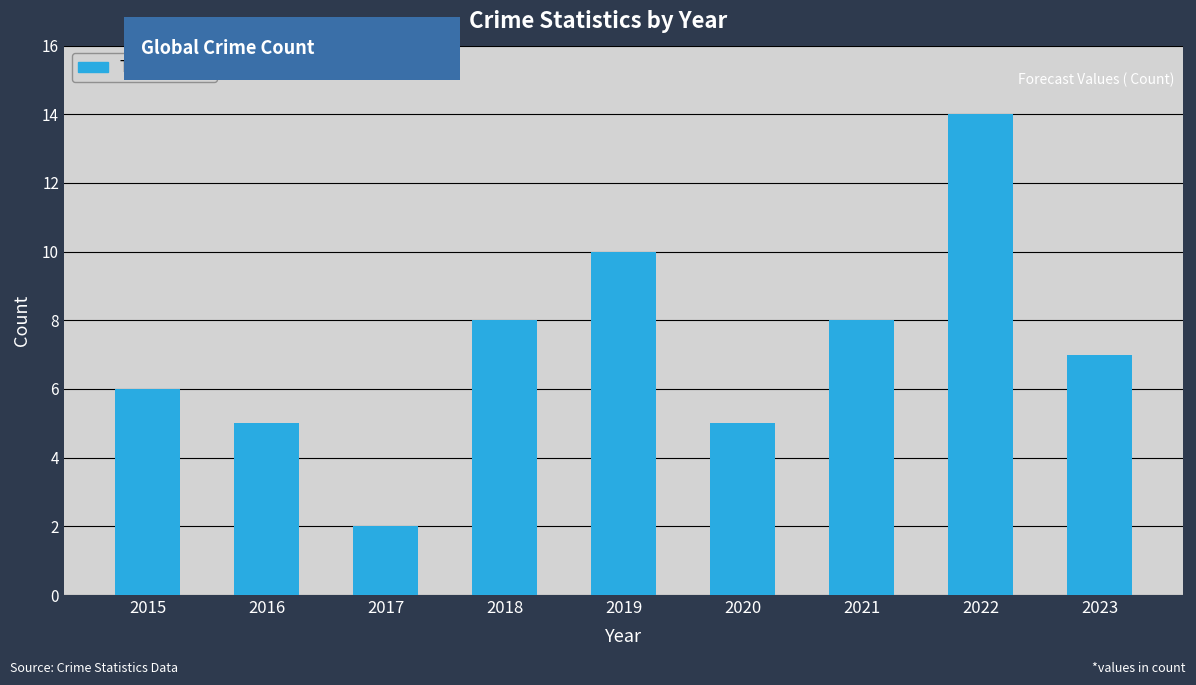

What is the average value?

7